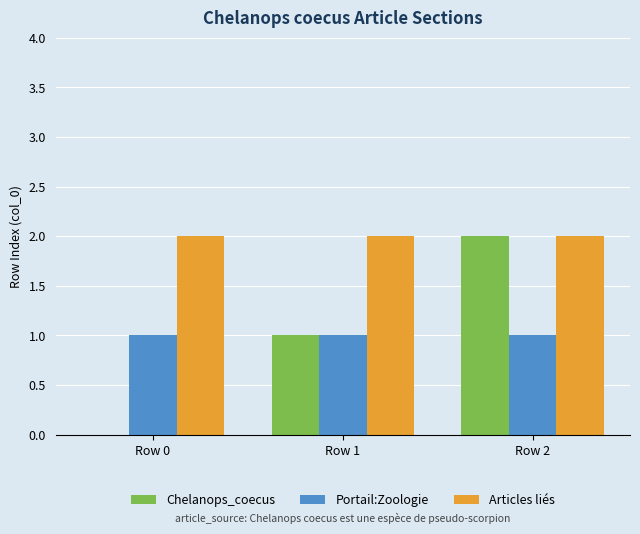

Which series has the largest total across all categories?

Articles liés